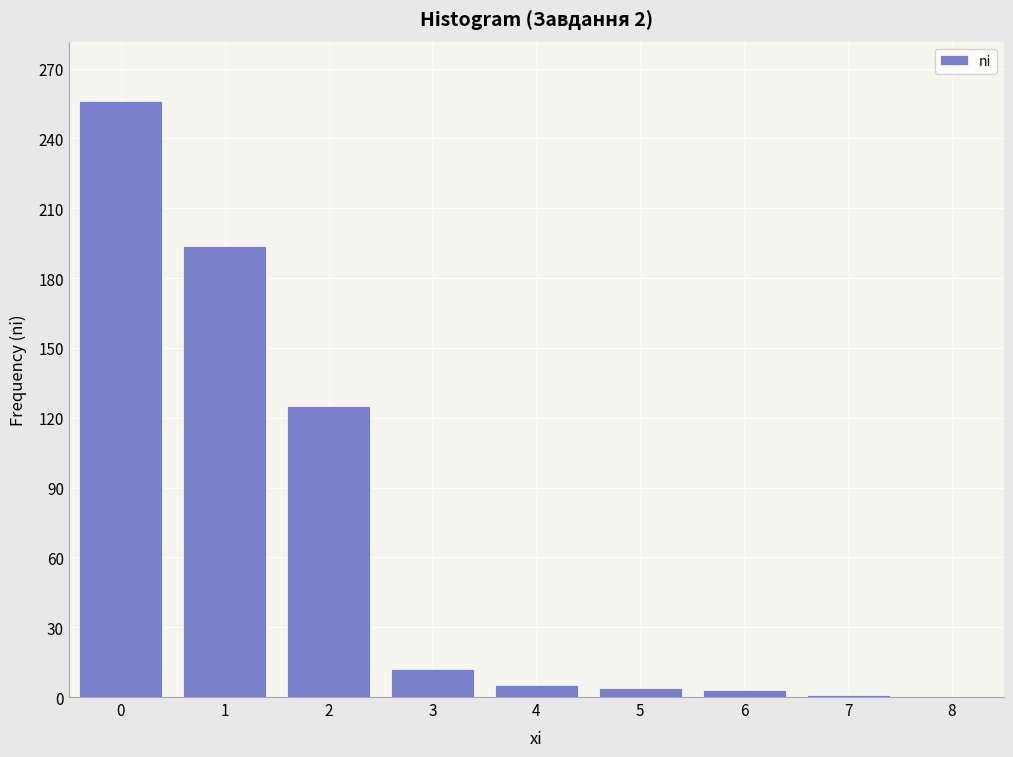

What is the greatest value displayed?

256